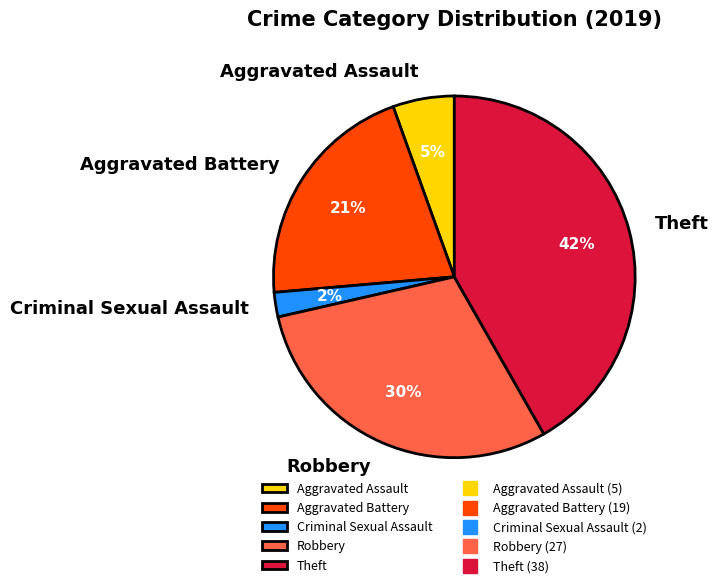

To the nearest percent, what is the difference between the largest and smallest slice percentages?

40%